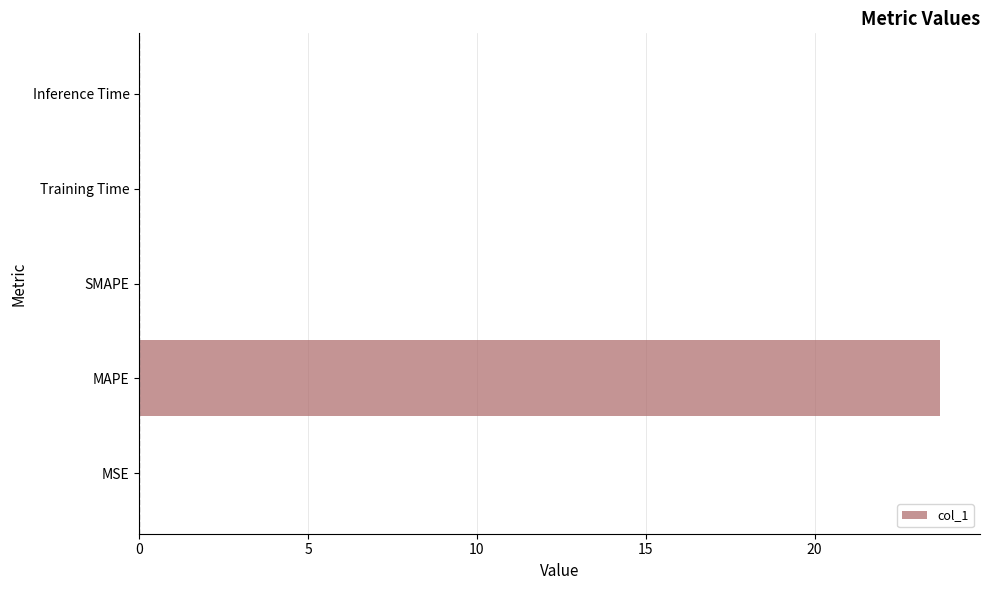

Which label corresponds to the largest value in the chart?

MAPE